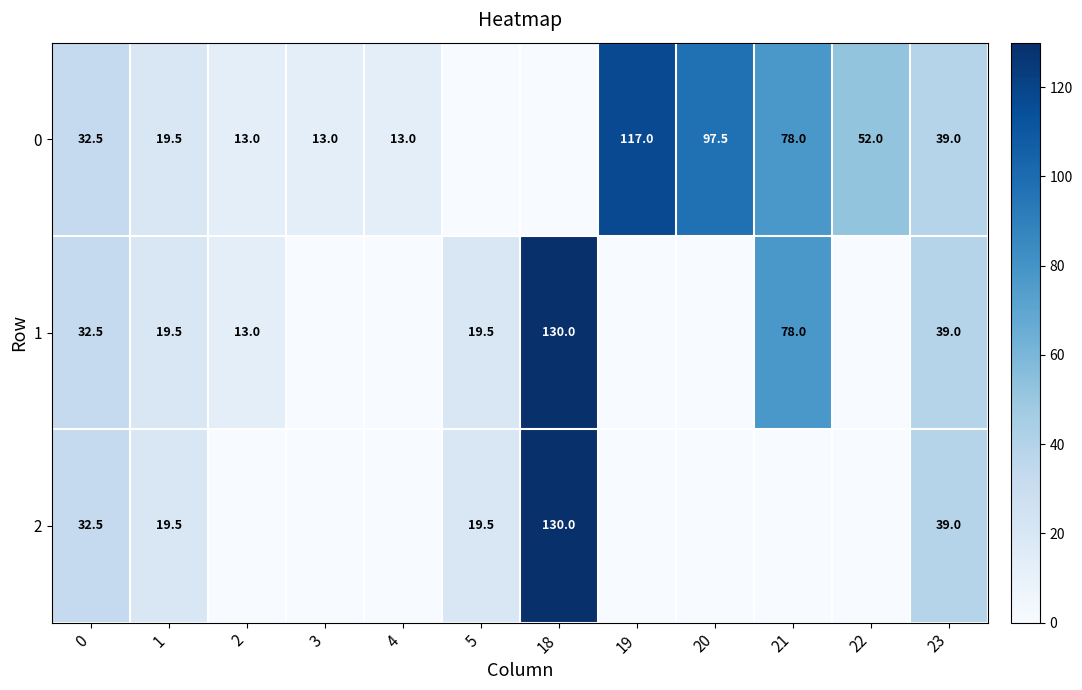

How many distinct data groups are displayed?

3